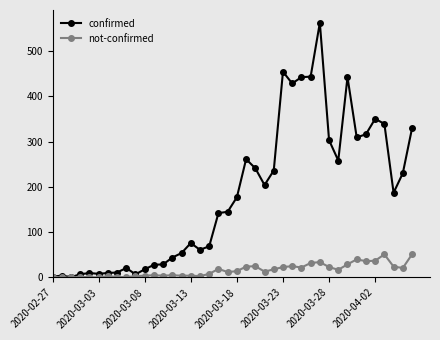

What is the value of the not-confirmed point at the 28th from the left?

22